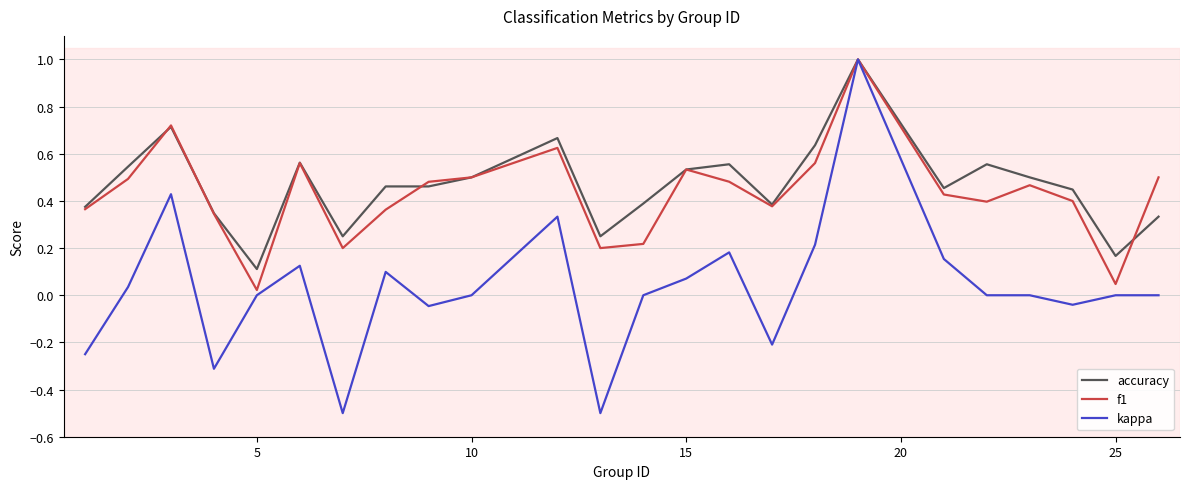

What is the smallest value displayed?

-0.5